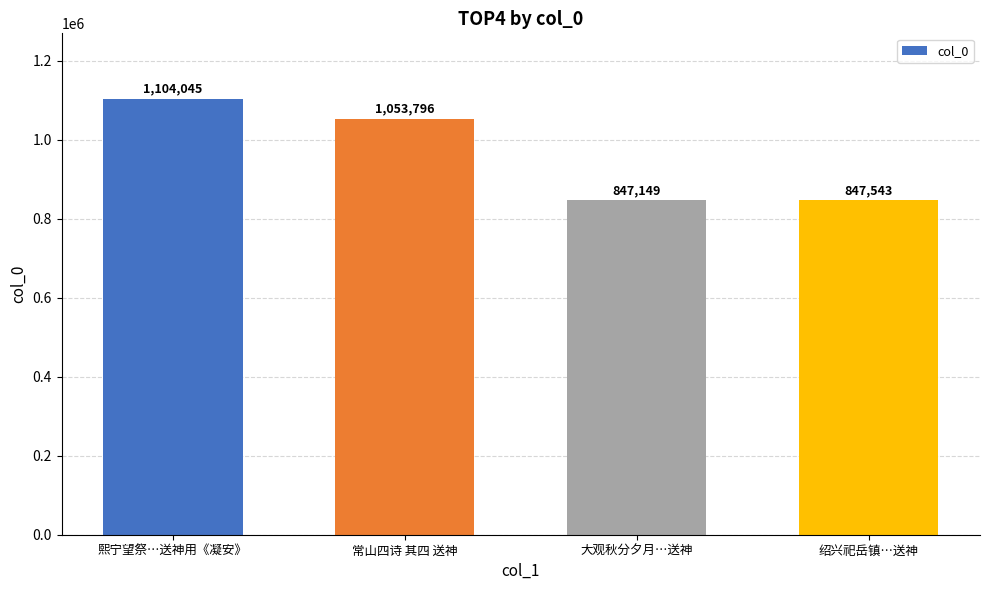

What is the label of the 1st bar from the left?

熙宁望祭…送神用《凝安》